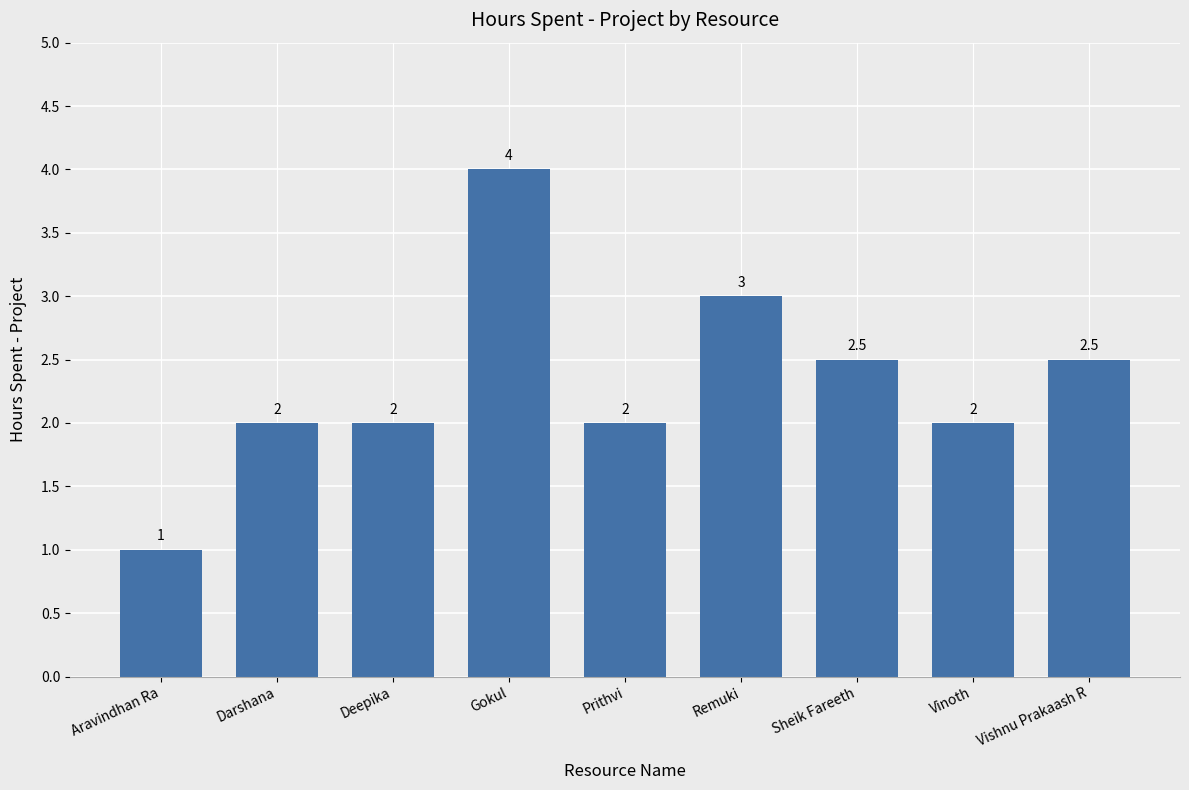

How many values are between 2 and 3?

7